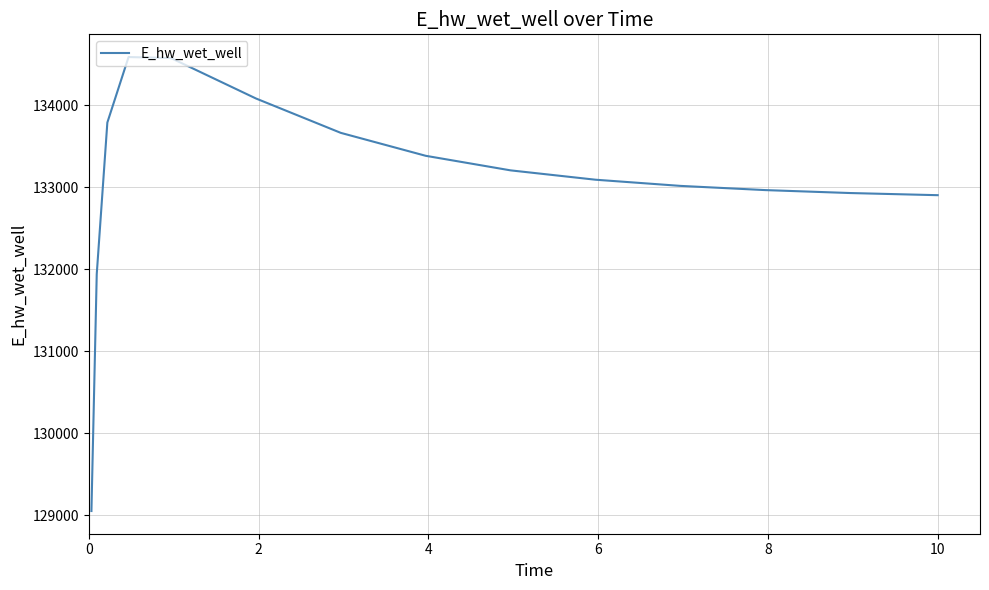

What is the smallest value displayed?

129054.2